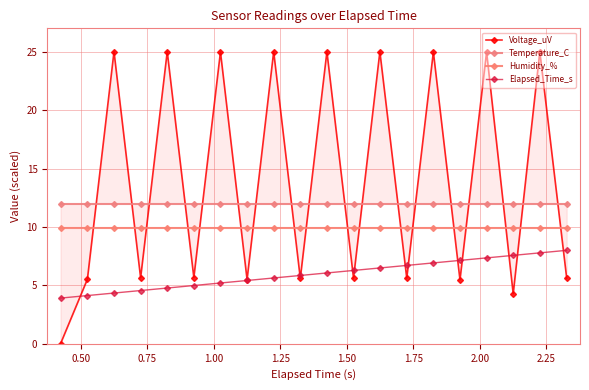

What is the value of the Humidity_% point at the 3rd from the left?

9.9